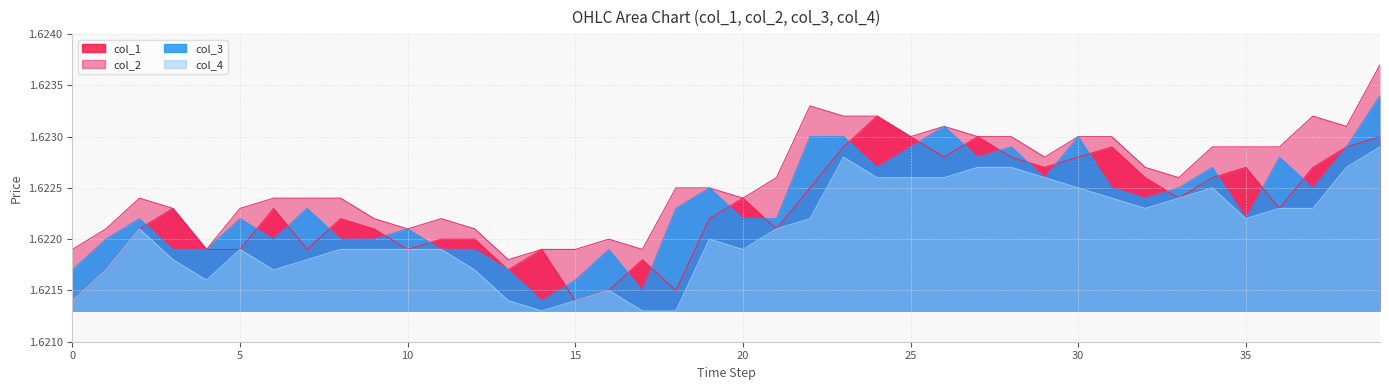

Which series changed the most between 13 and 20?

col_1